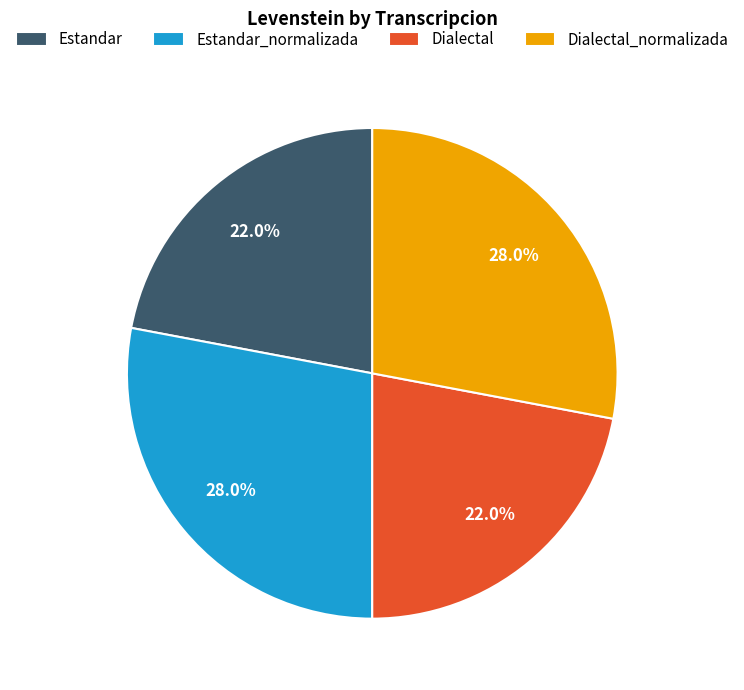

To the nearest percent, what is the combined percentage of Dialectal and Estandar_normalizada?

50%